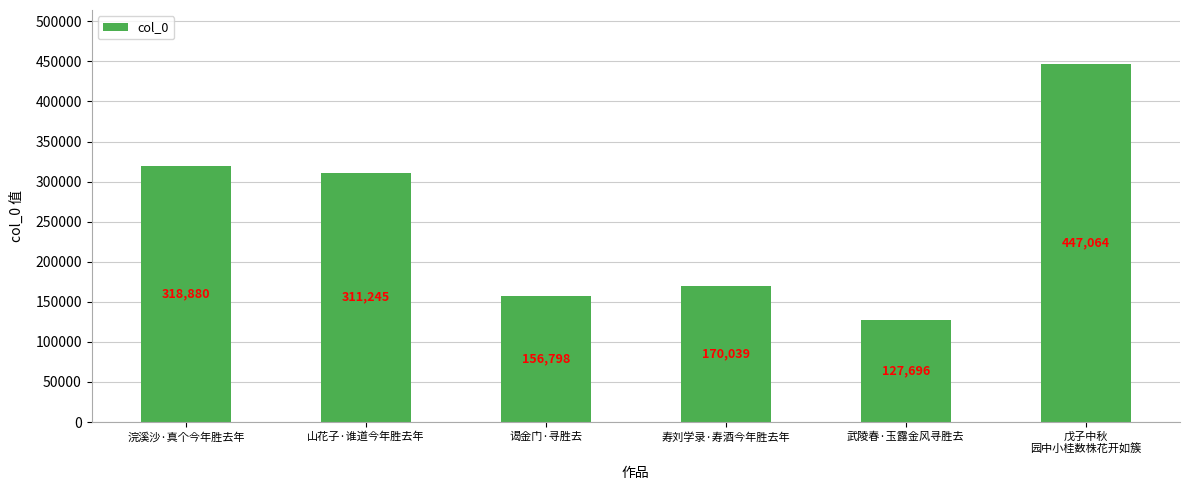

The chart shows a value of 95289 at 谒金门·寻胜去. True or false?

False